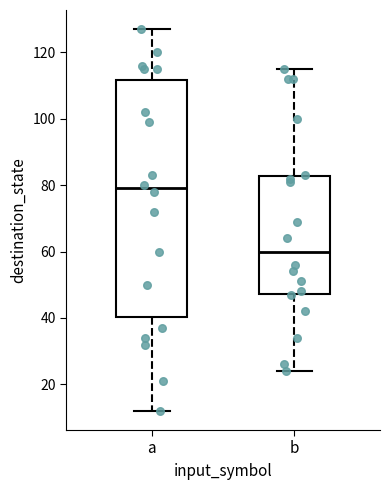

Reading left to right, transcribe this box plot: for each box, give where its median line is, the range the box spans, and where its two whiskers end, as read against the y-axis. The values are not printed on the chart, so give them approximately, as read against the axis.

a: median 80, box 40 to 112, whiskers 12 to 128
b: median 60, box 48 to 82, whiskers 24 to 116